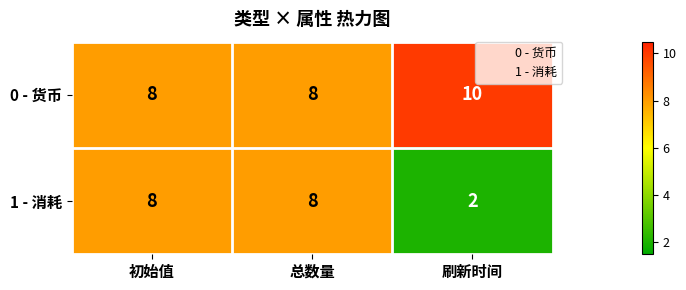

True or false: 1 - 消耗 has a value of 3 at 刷新时间.

False